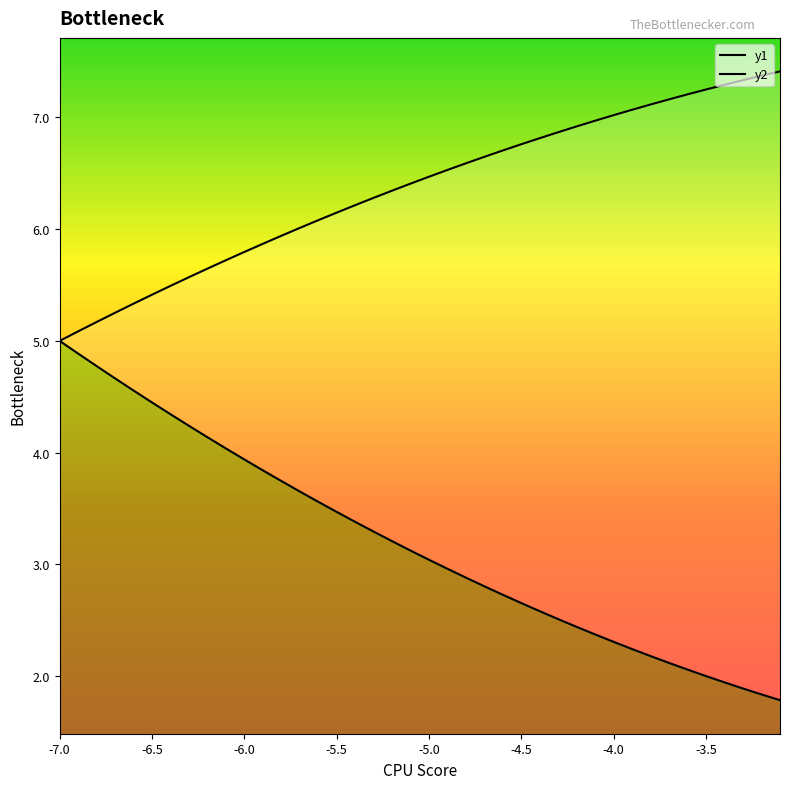

Rank the series by their average value, from lowest to highest.

у1, у2